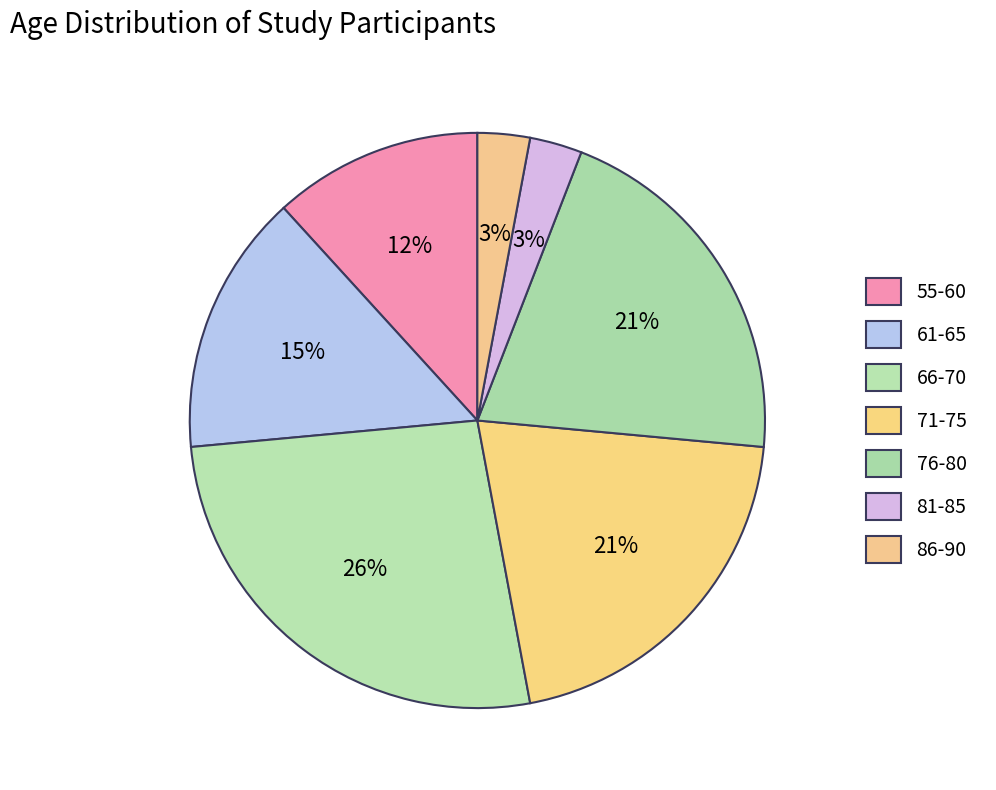

How many slices are in this pie chart?

7